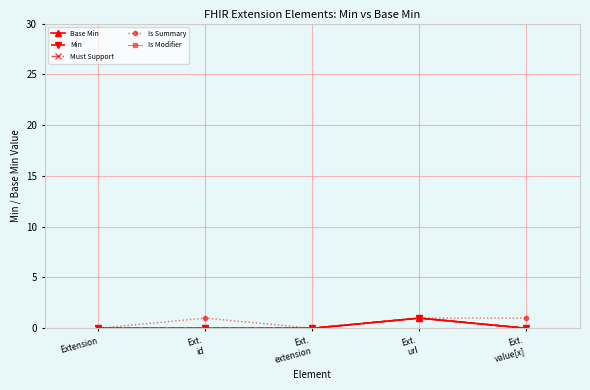

Which series has the largest total across all categories?

Is Summary